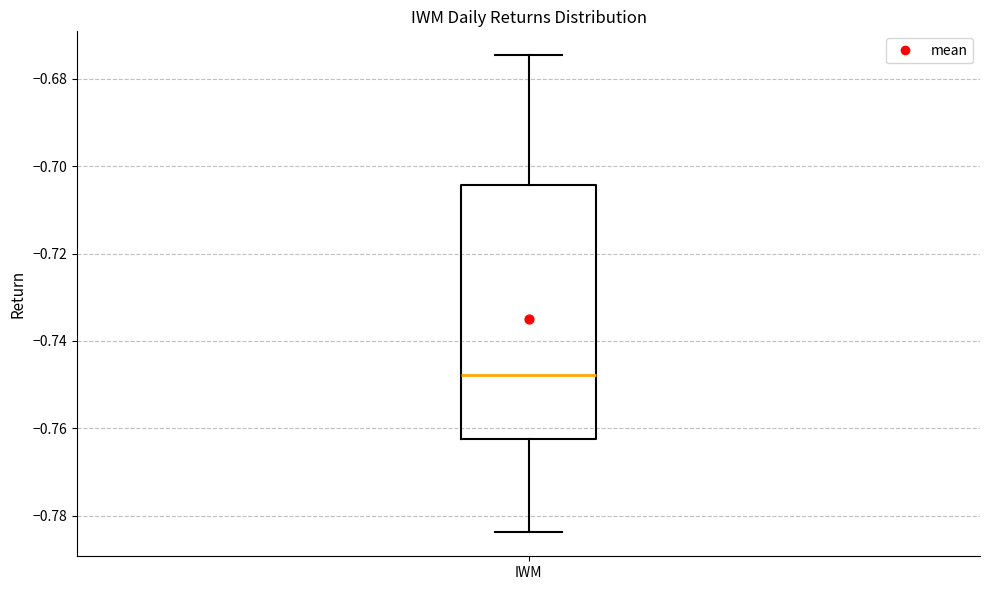

Transcribe this box plot: give where the median line is, the range the box spans, and where the two whiskers end, as read against the y-axis. The values are not printed on the chart, so give them approximately, as read against the axis.

median -0.748, box -0.762 to -0.704, whiskers -0.784 to -0.674